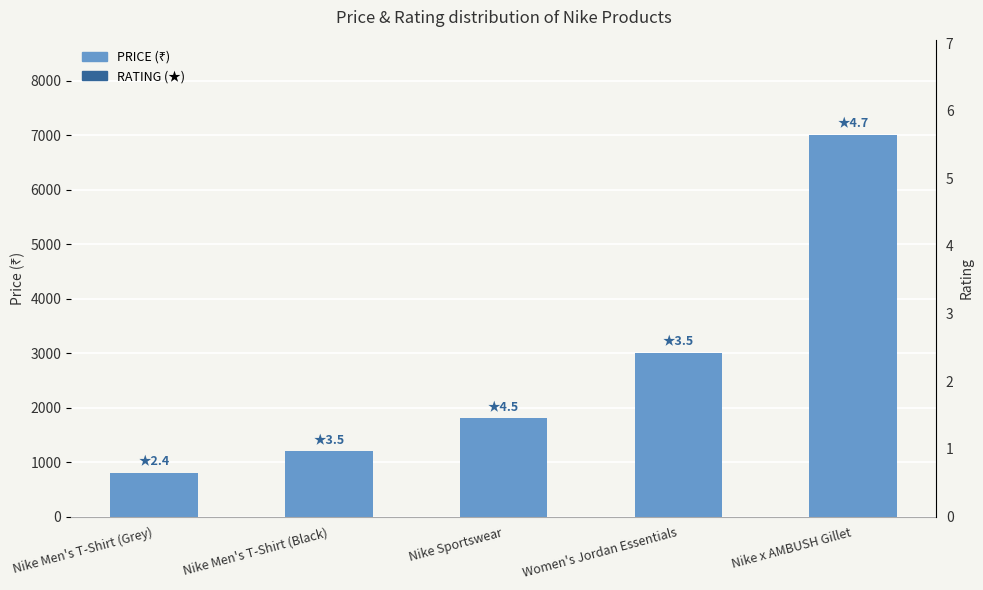

How many data points in PRICE are above 1800?

2